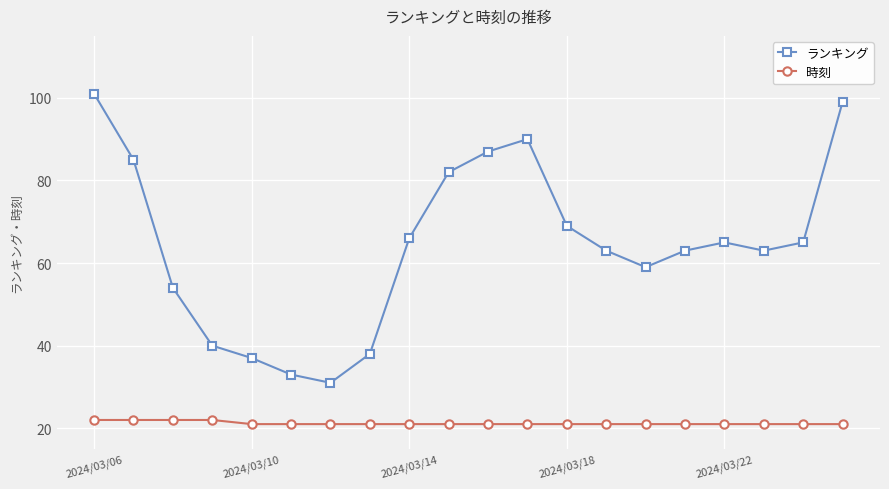

True or false: 時刻 and ランキング intersect in this chart.

False